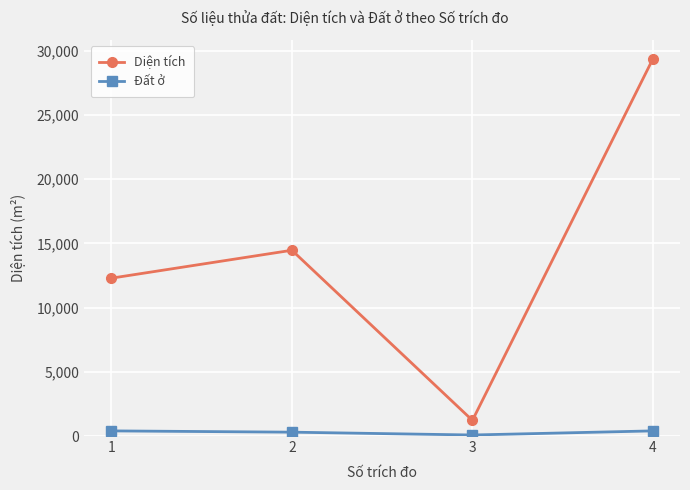

What is the maximum value shown in the chart?

29372.1